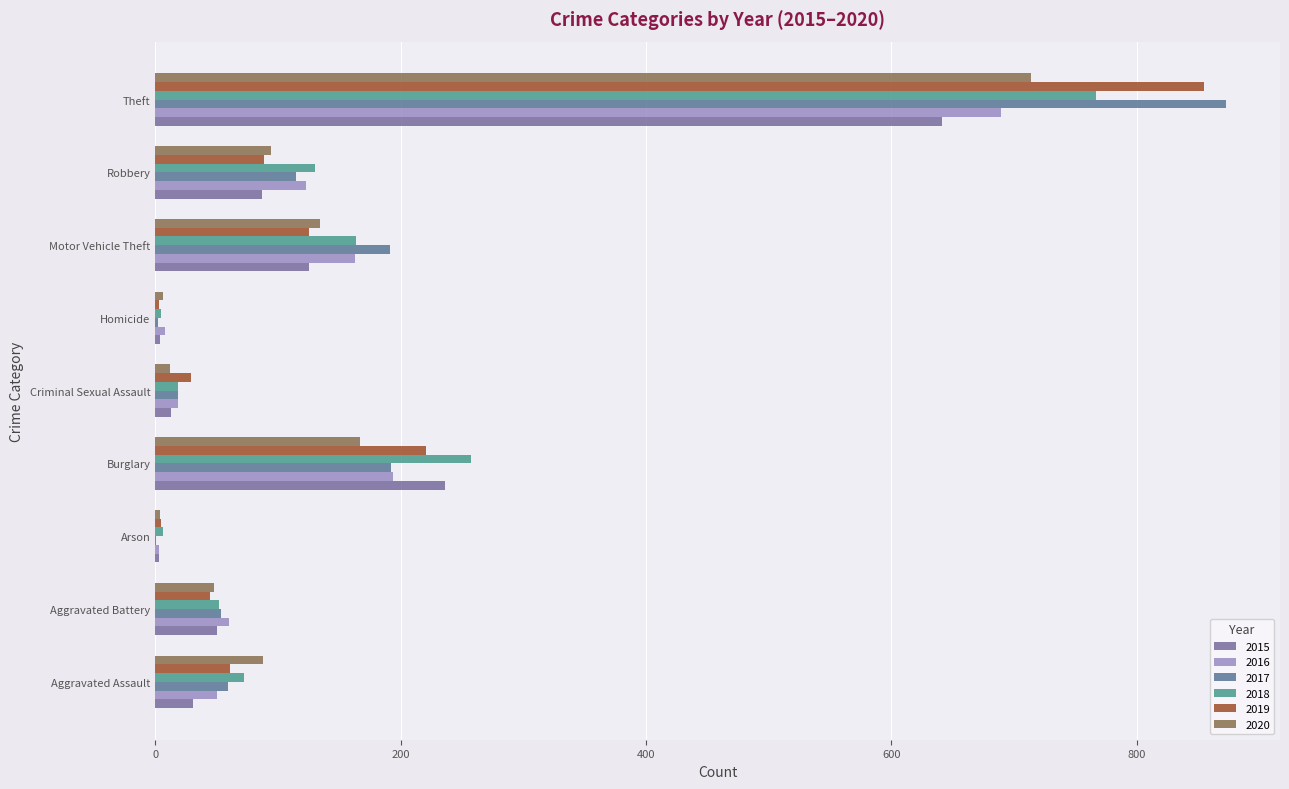

Read the 2018 value at Motor Vehicle Theft, to the nearest 50.

150